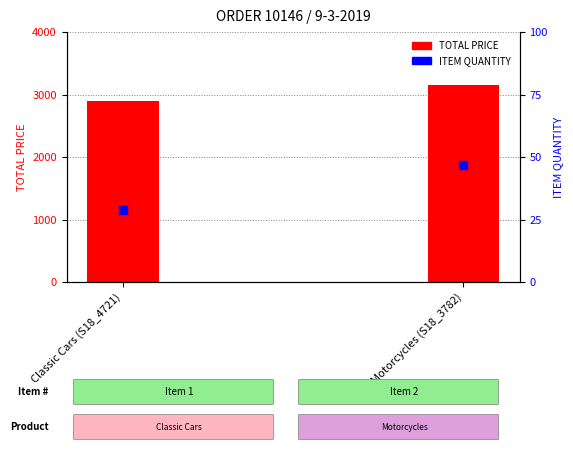

What are all the series names shown in the legend?

TOTAL PRICE, ITEM QUANTITY